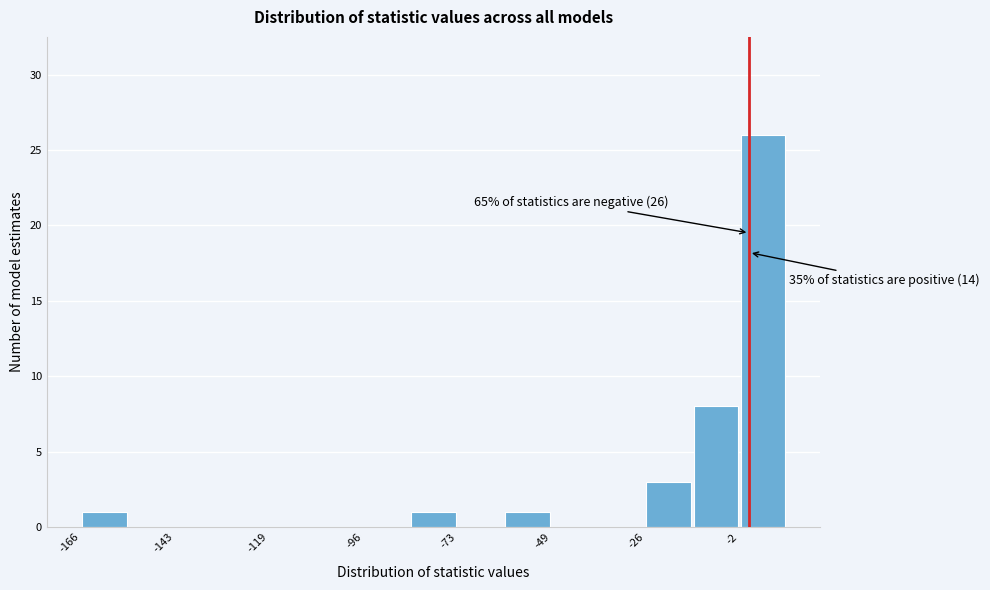

Around what value on the x-axis is the tallest bar? Give the approximate position of its centre, as read against the axis.

5